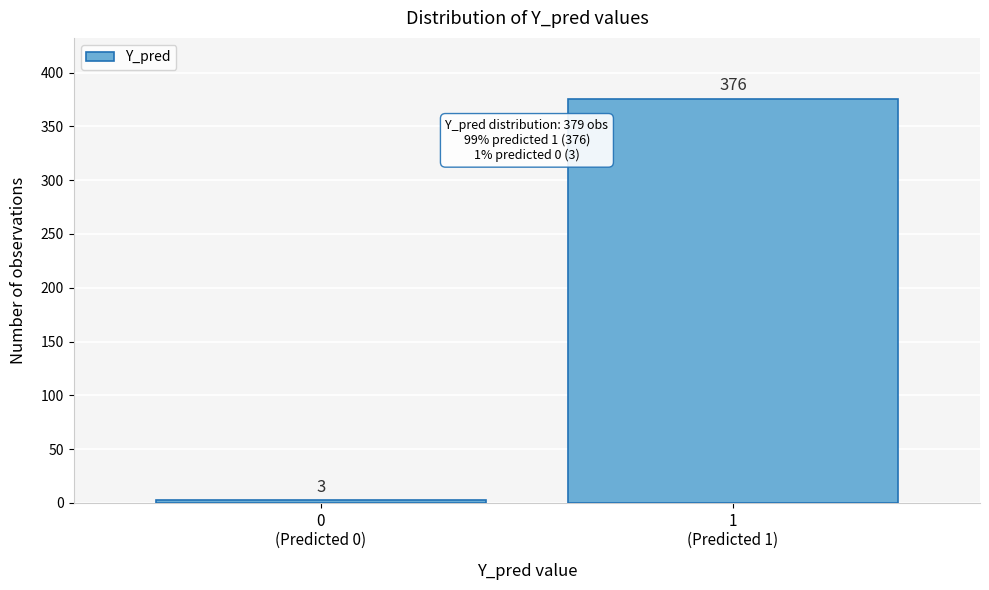

Reading right to left, what are all the values shown in this chart?

376	3